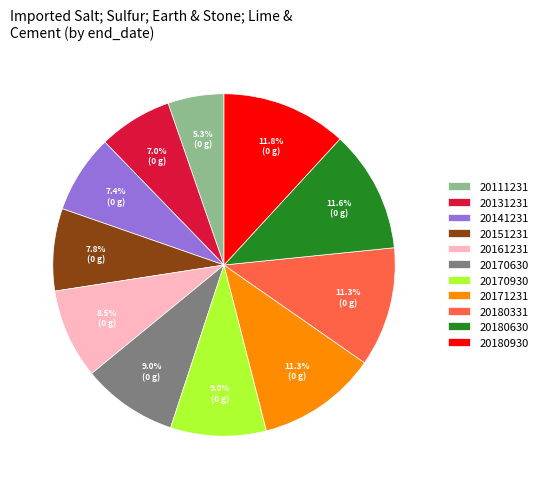

What percentage is the 20111231 slice, to the nearest percent?

5%